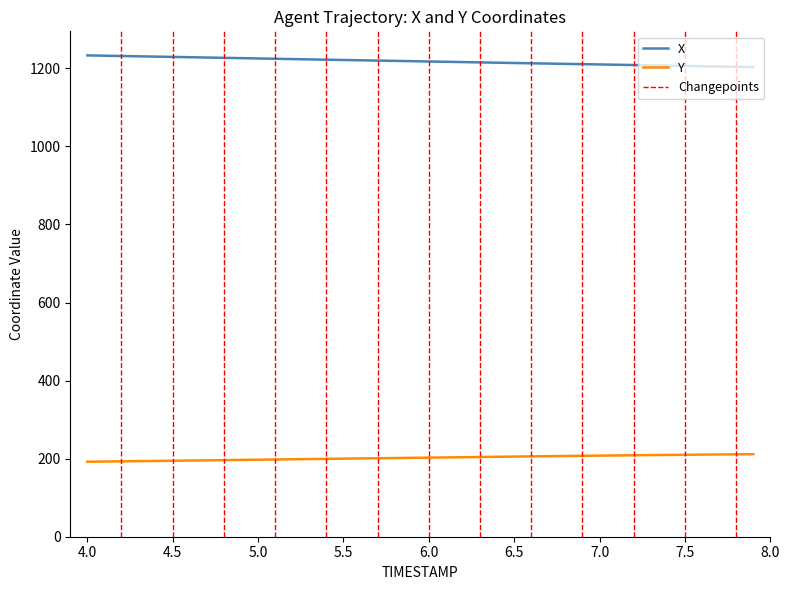

What is the label of the 5th point from the right?

7.5